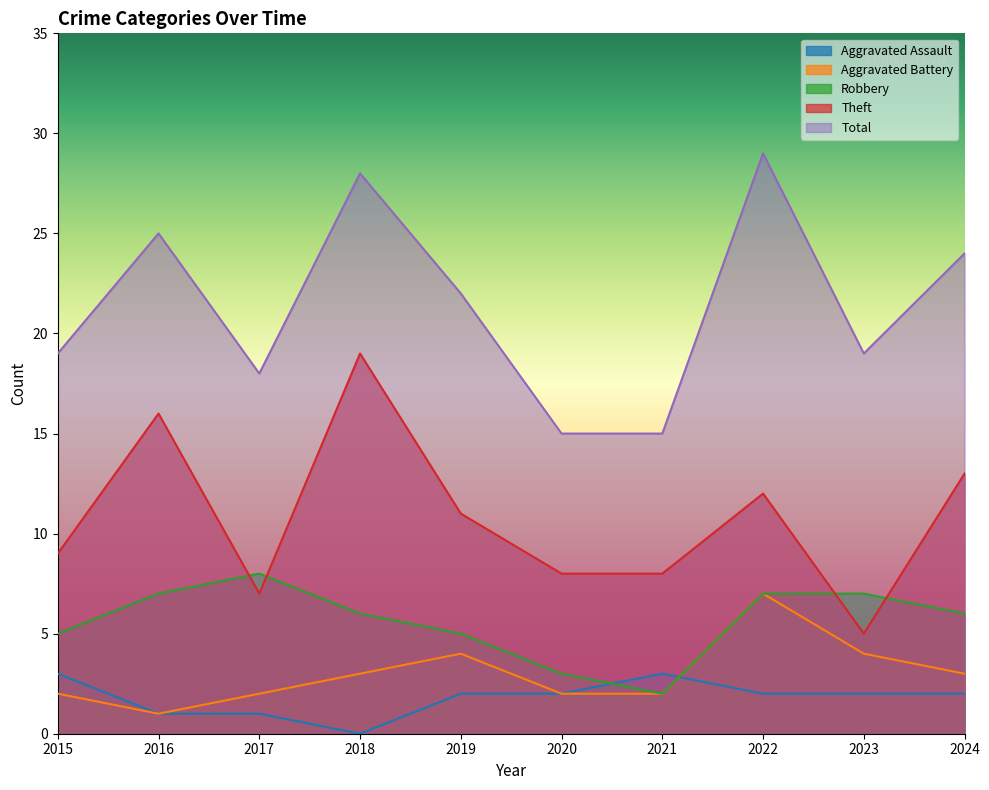

How many values in the Theft series exceed 11?

4